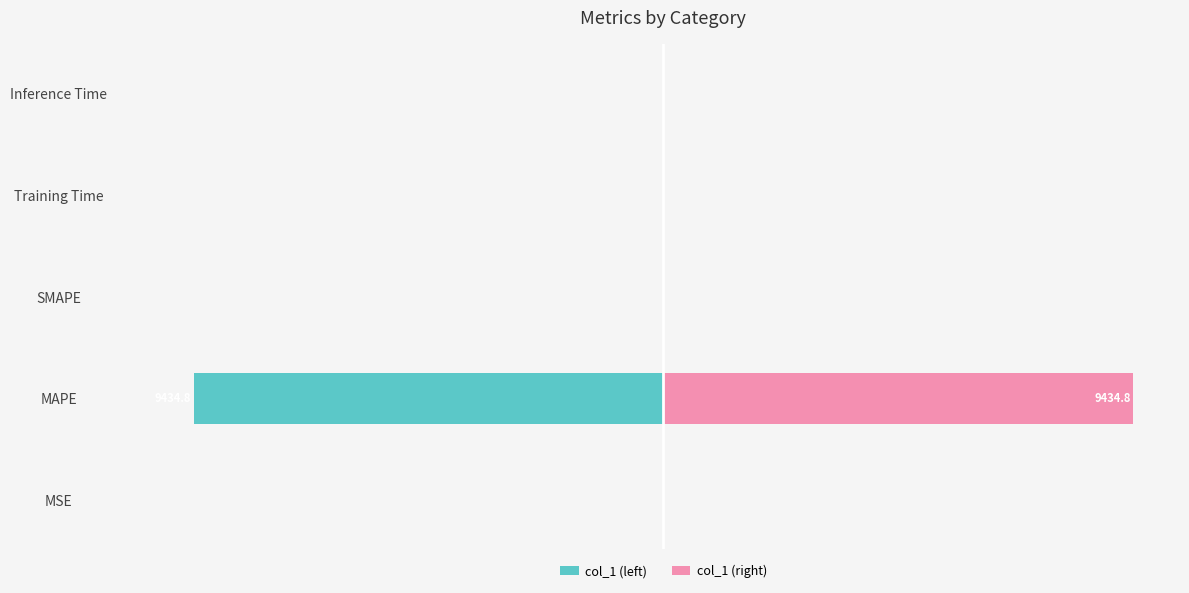

Rank the series at MAPE from highest to lowest value.

col_1 (right), col_1 (left)